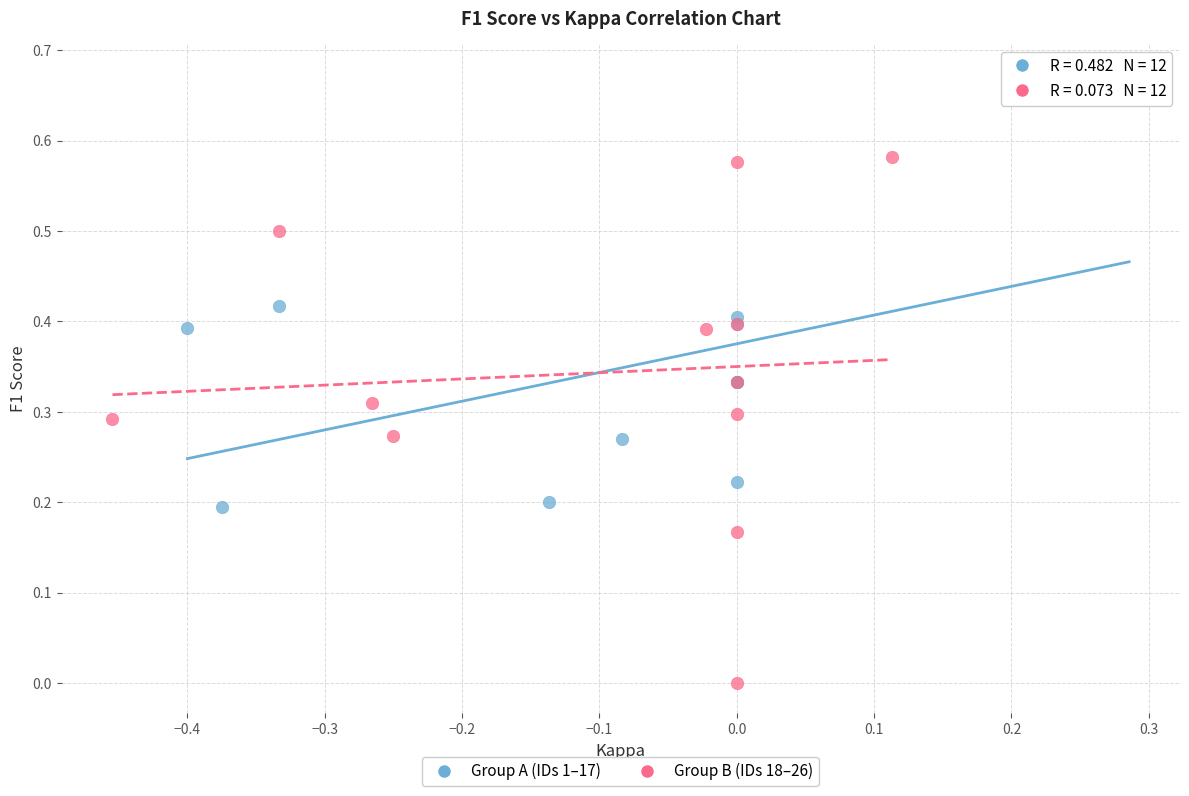

Which series has the largest Y range (max minus min)?

Group B (IDs 18–26)